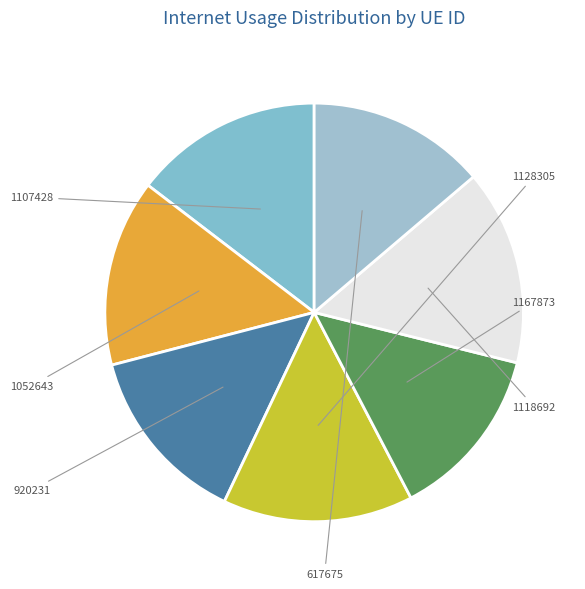

Is it true that 1128305 is 15% of the pie?

True